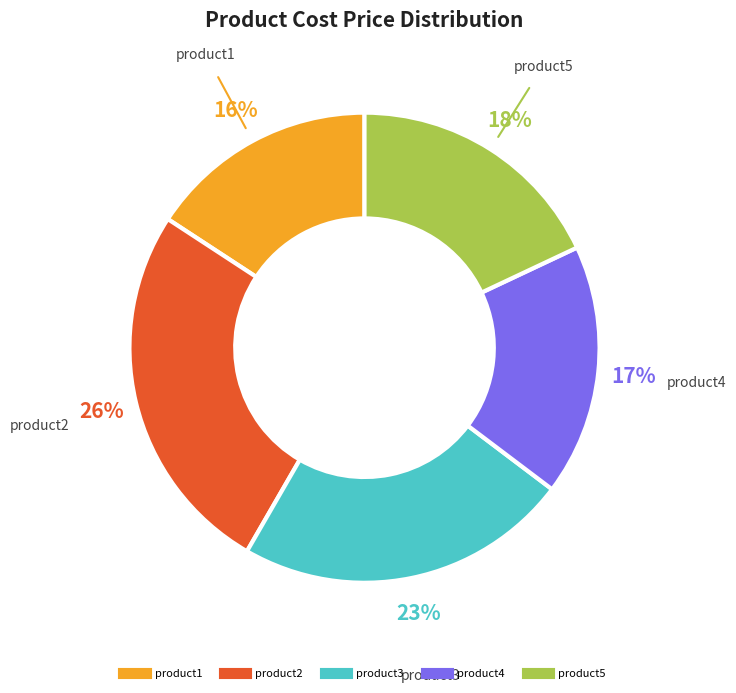

To the nearest percent, what percentage of the pie is product2?

26%